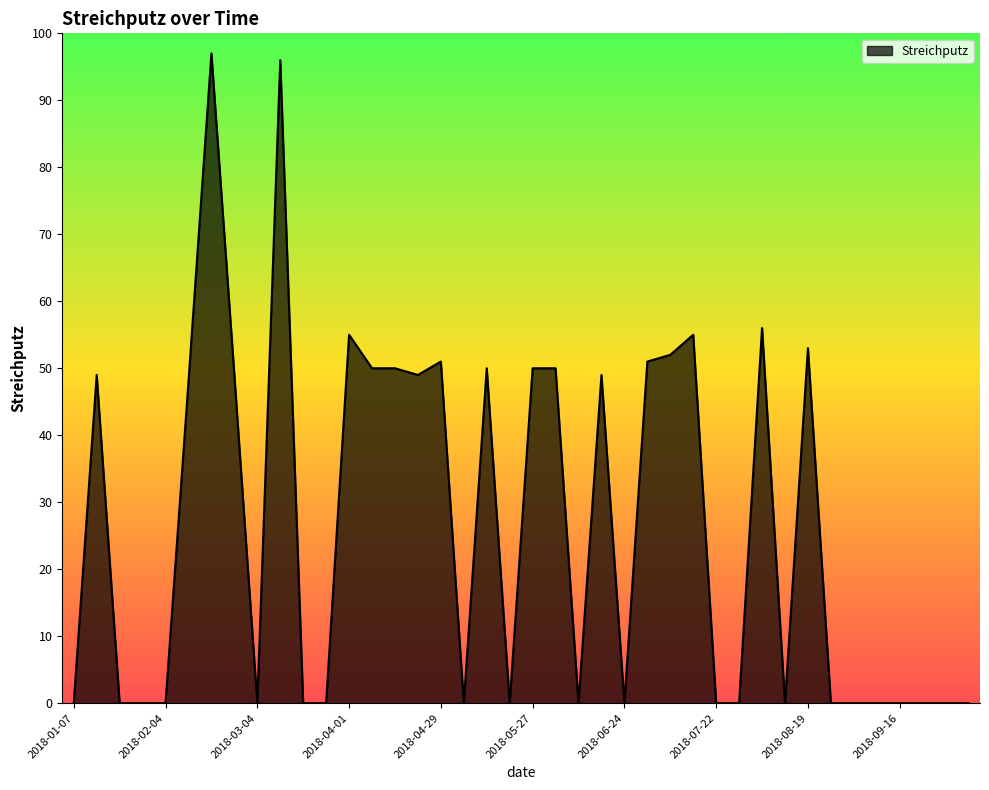

What is the difference between the maximum and minimum values?

97